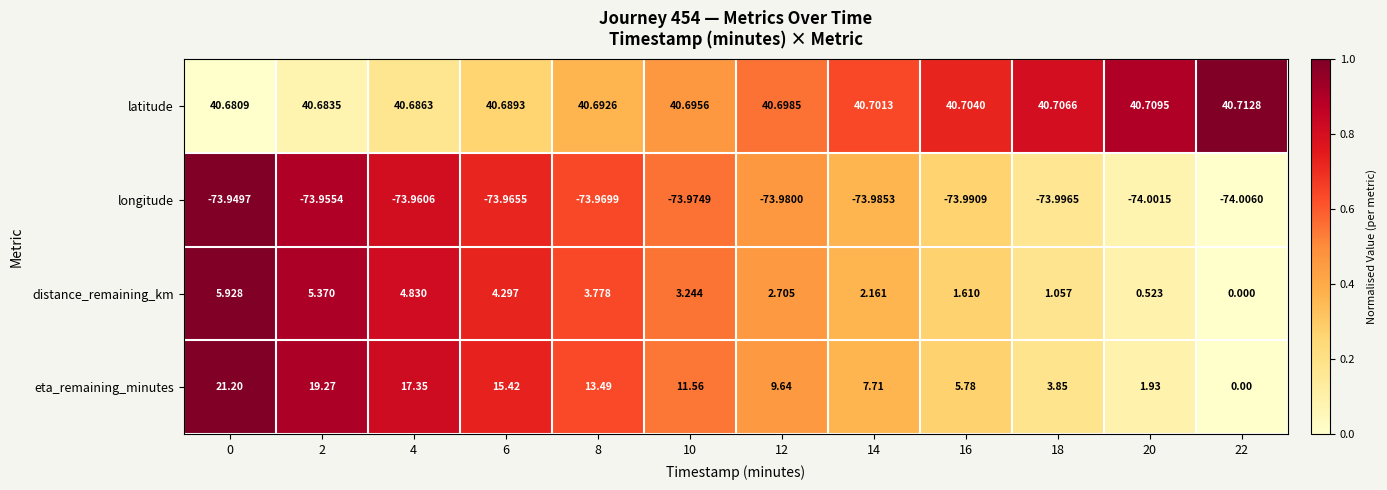

At how many categories does at least one series exceed 0?

12